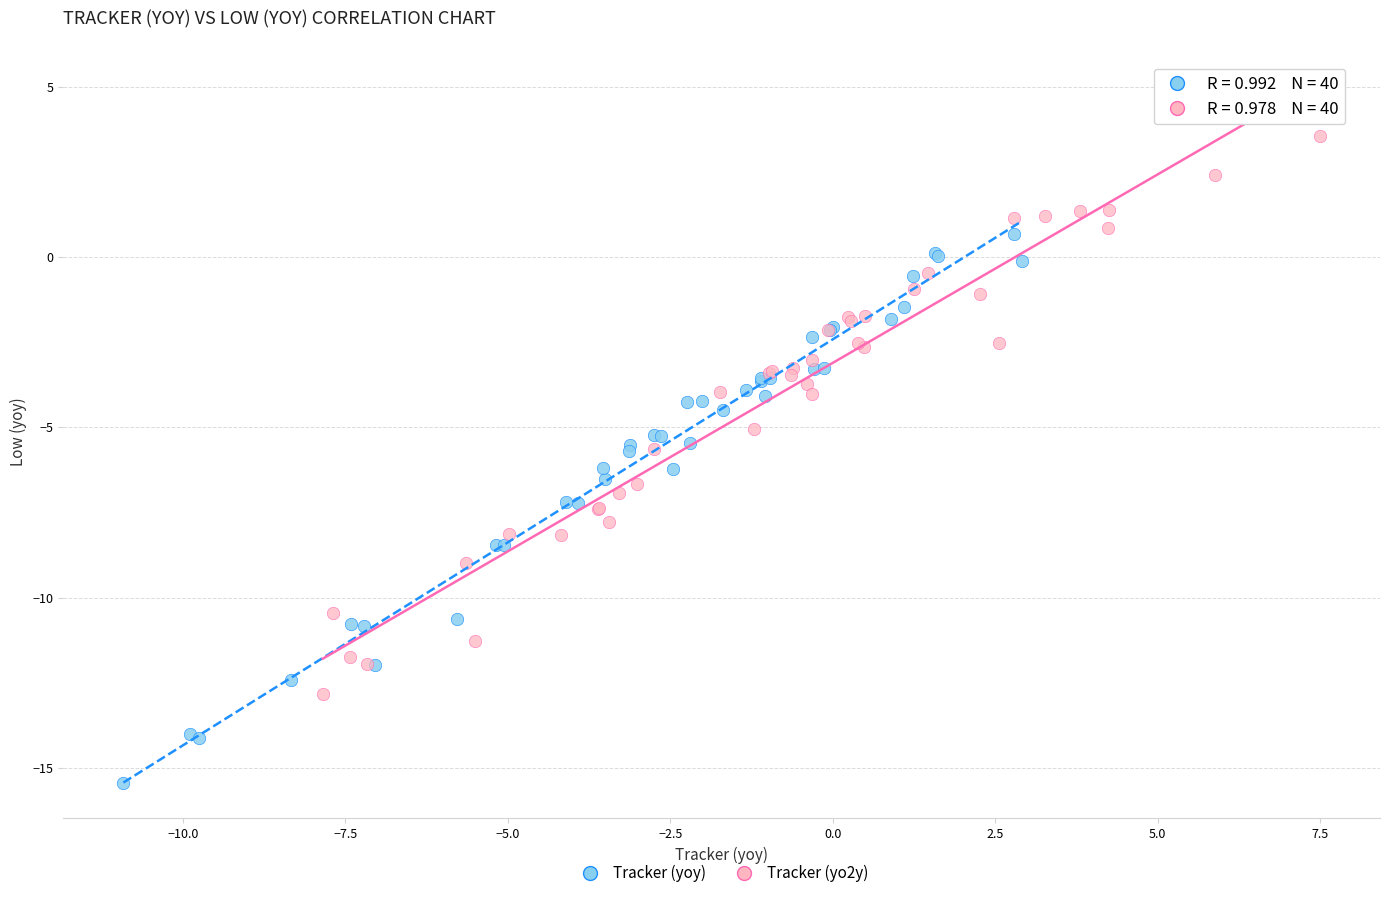

Which series contains the highest Y value?

Tracker (yo2y)